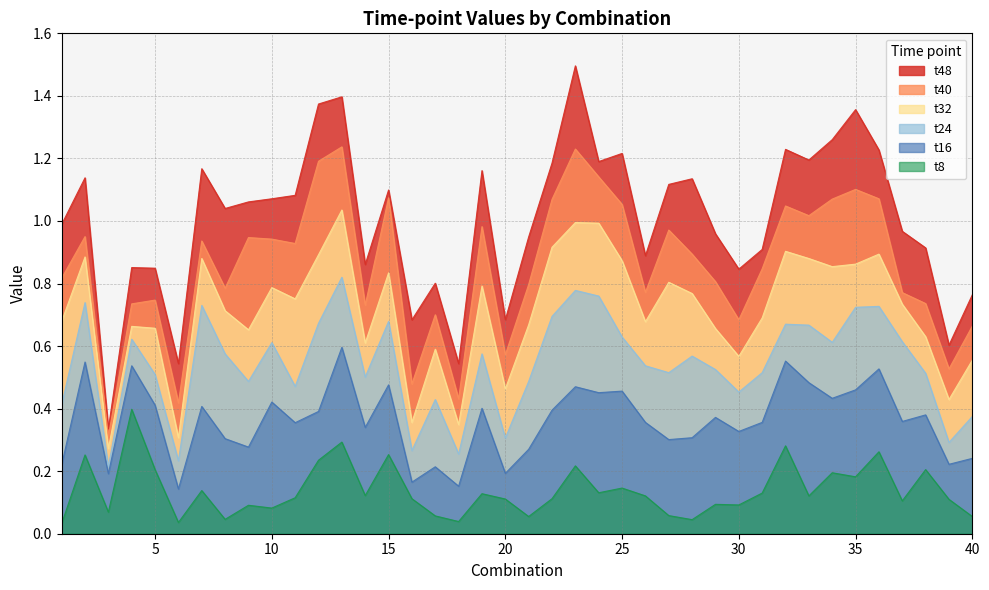

At which label does t24 reach its minimum?

3